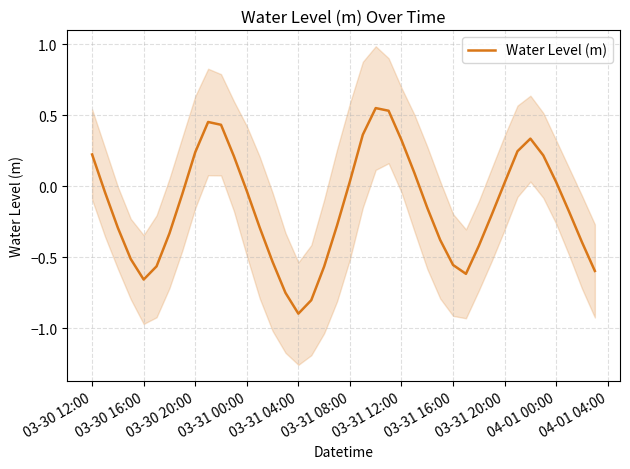

What is the greatest value displayed?

0.6